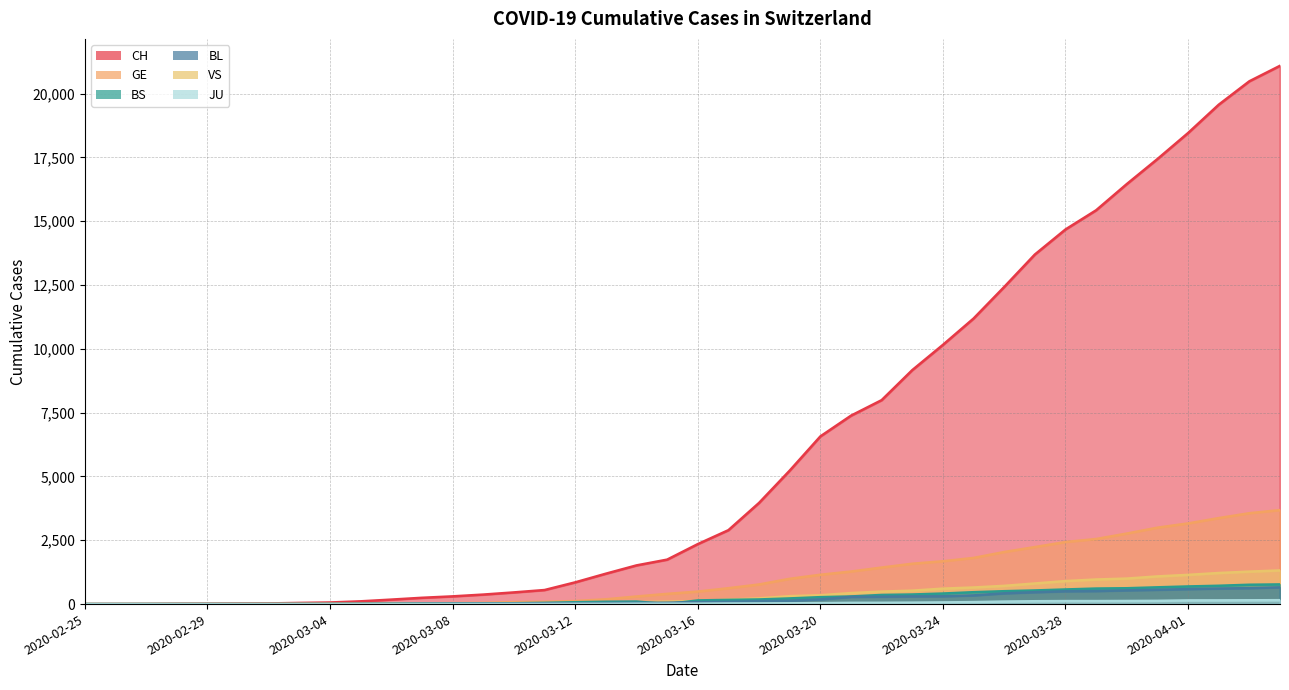

What is the value of the BL point at the 40th from the left?

656